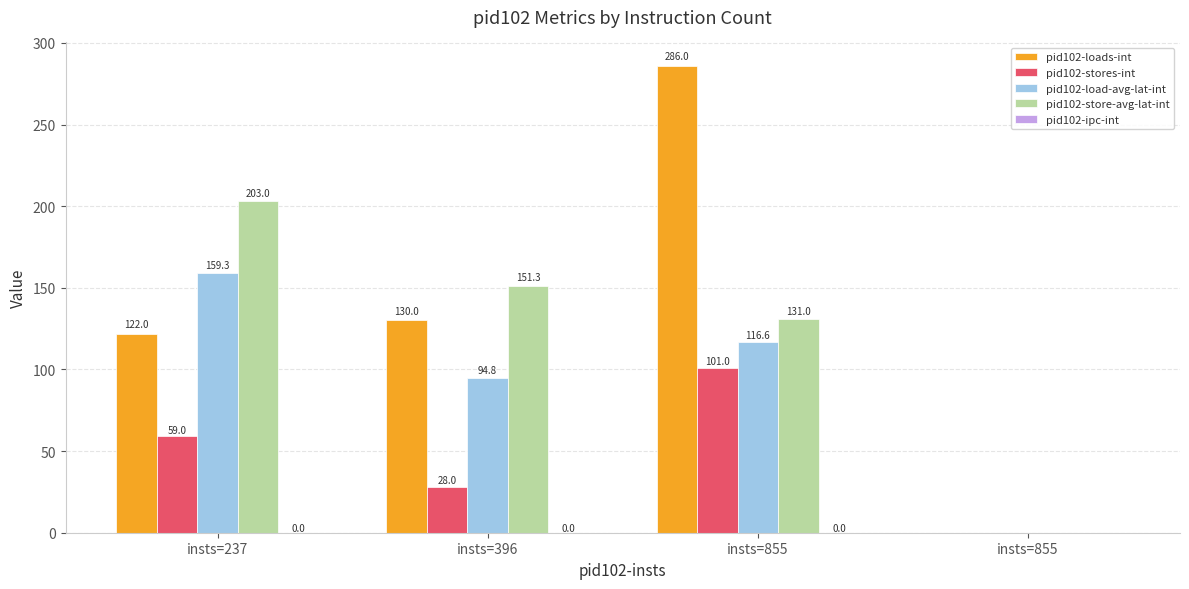

Are the bars grouped side by side (vs. stacked)?

Yes